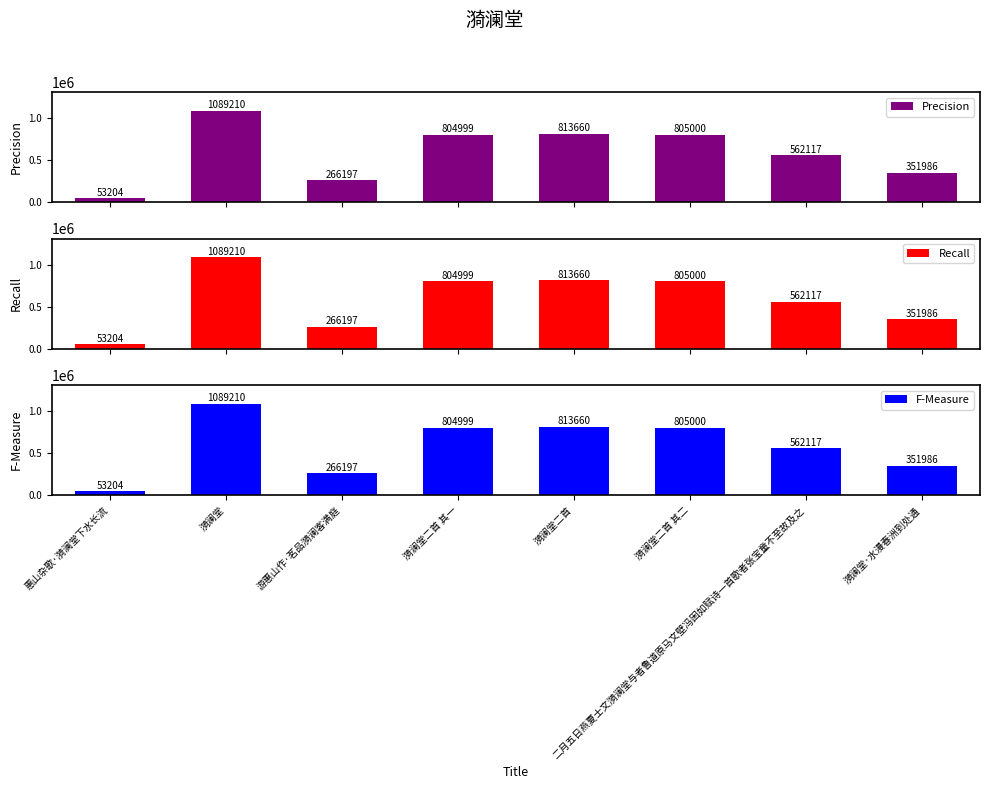

Which category has the lowest value across all series?

惠山杂歌·漪澜堂下水长流